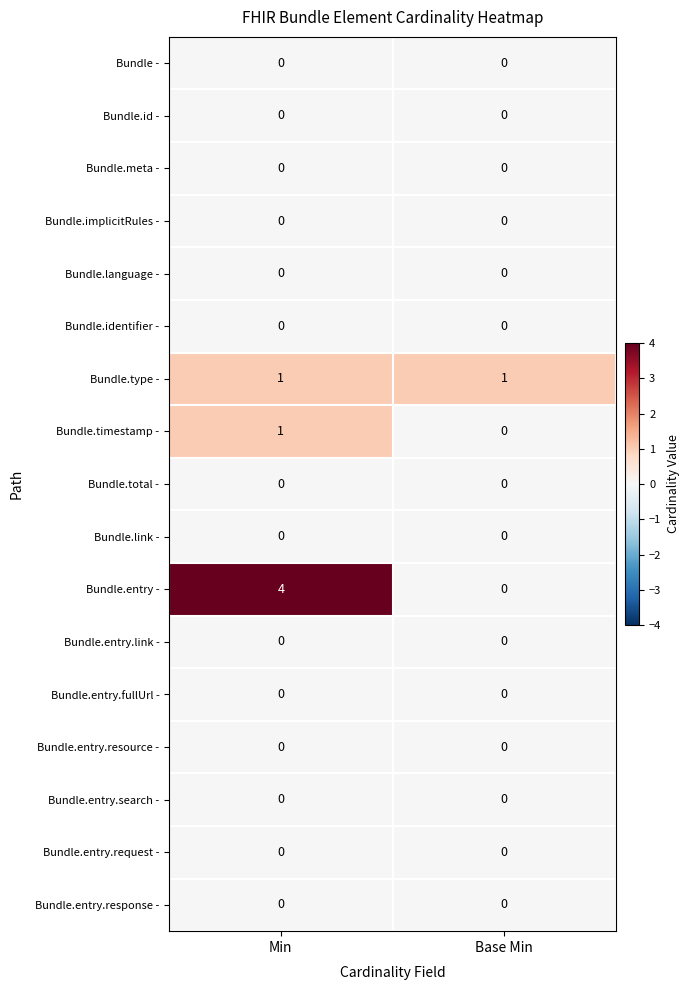

What is the sum of the Bundle.entry - values at Min and Base Min?

4